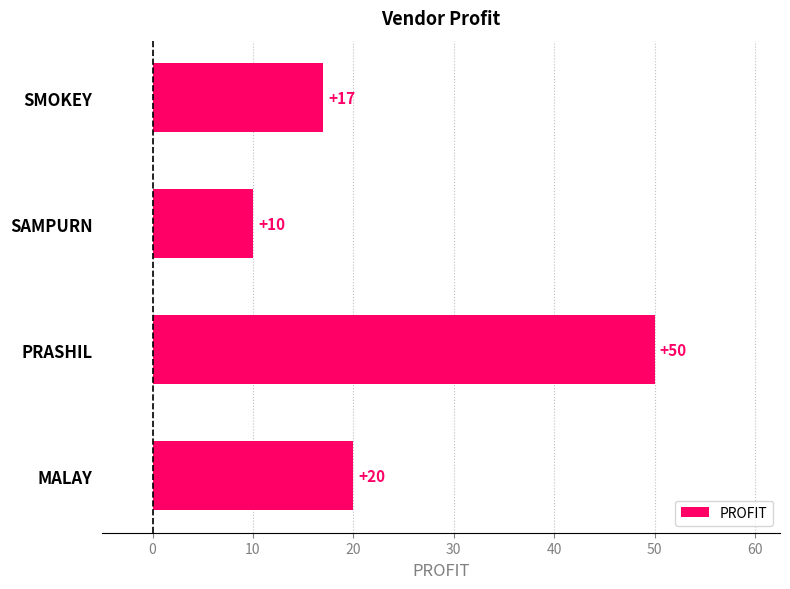

How many distinct data groups are displayed?

1